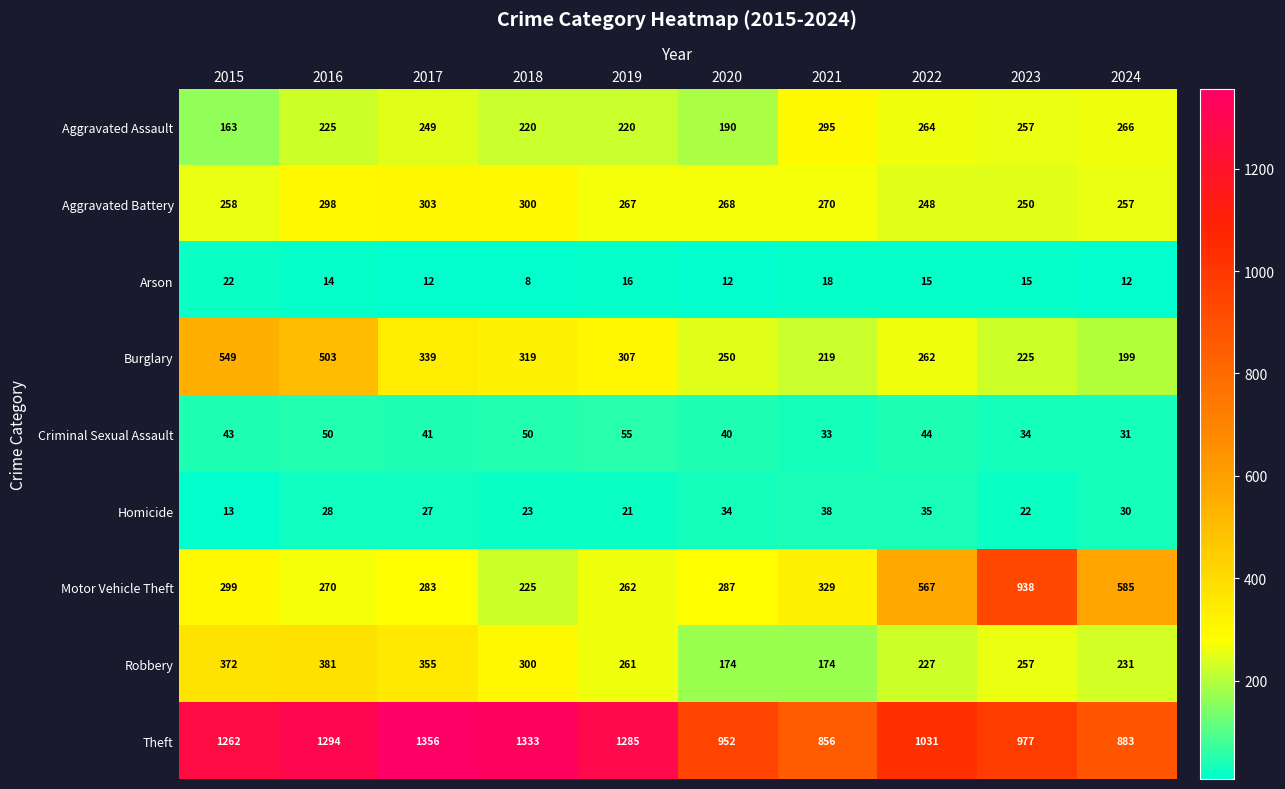

Which series has the largest total across all categories?

Theft